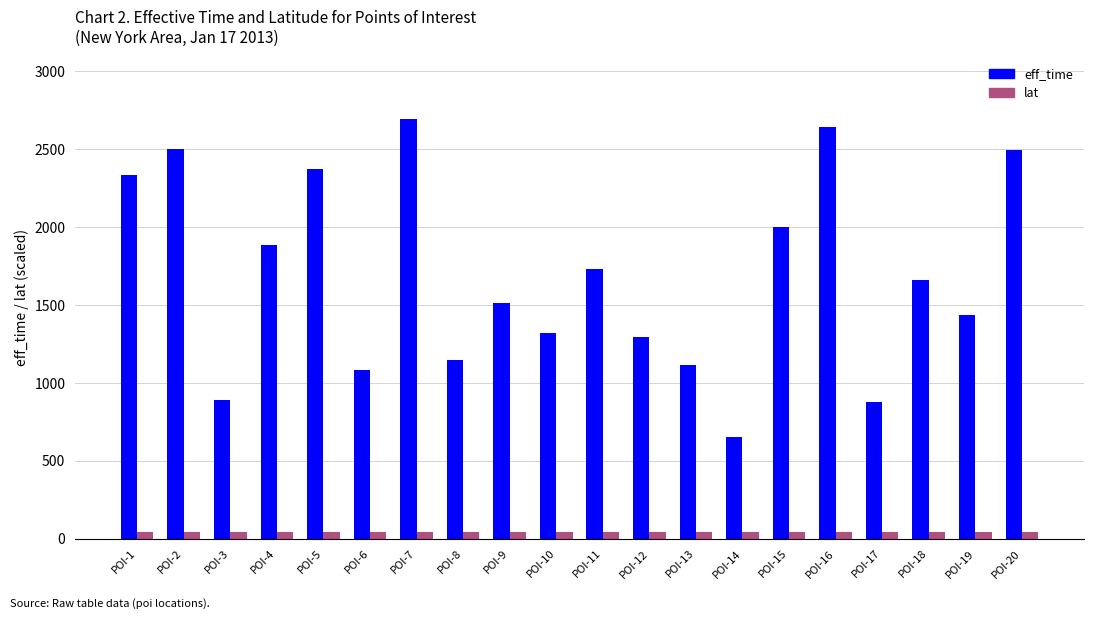

What is the spread (max minus min) of values at POI-9?

1471.3